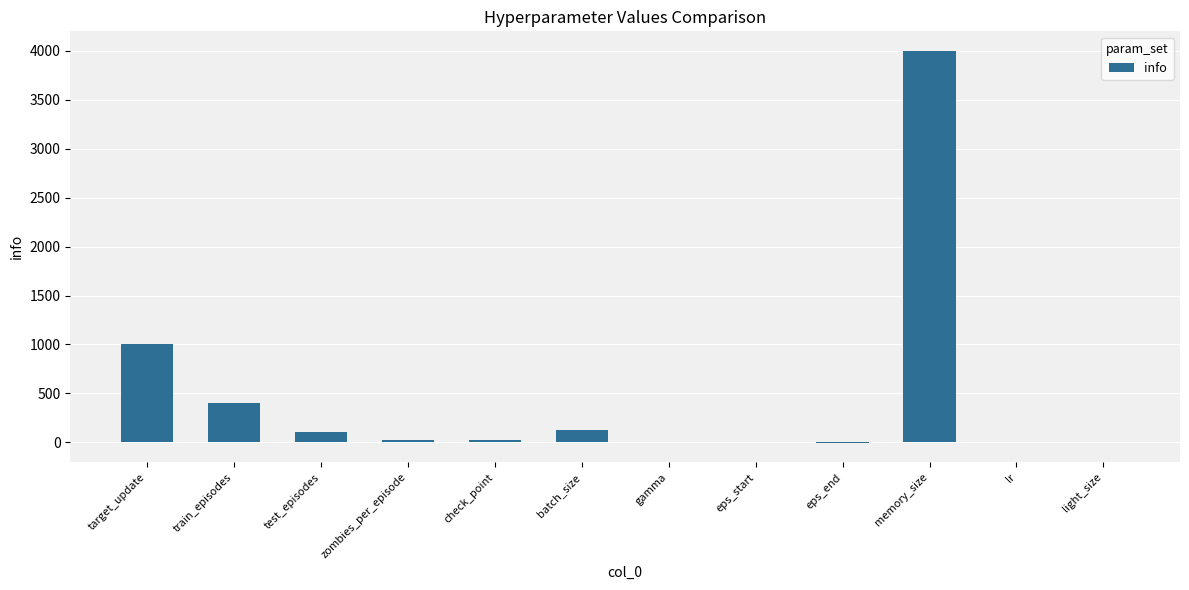

How many categories are shown in the chart?

12